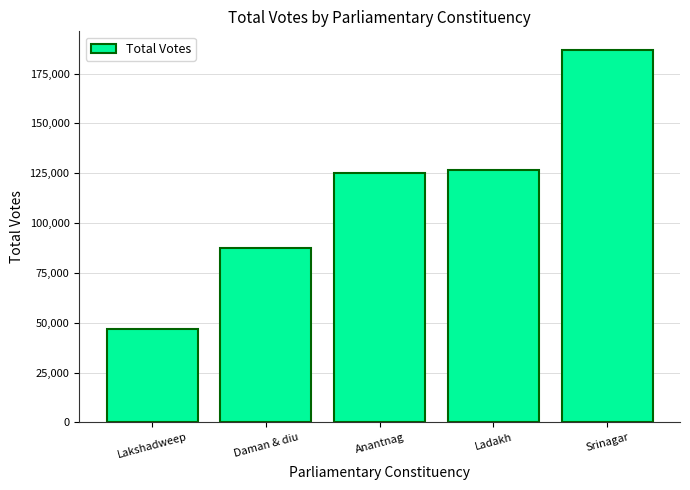

True or false: the data shows 50391 at Daman & diu.

False